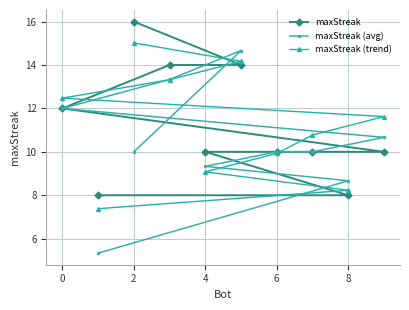

Is it true that maxStreak (trend) equals 8.2 at 8?

True